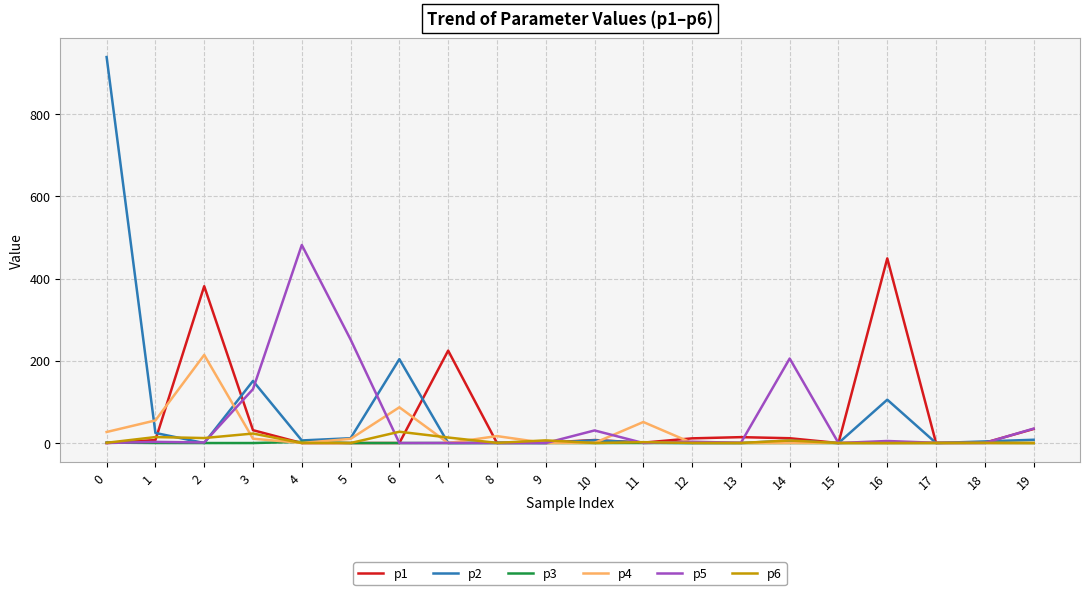

Which series has the largest range (max minus min)?

p2